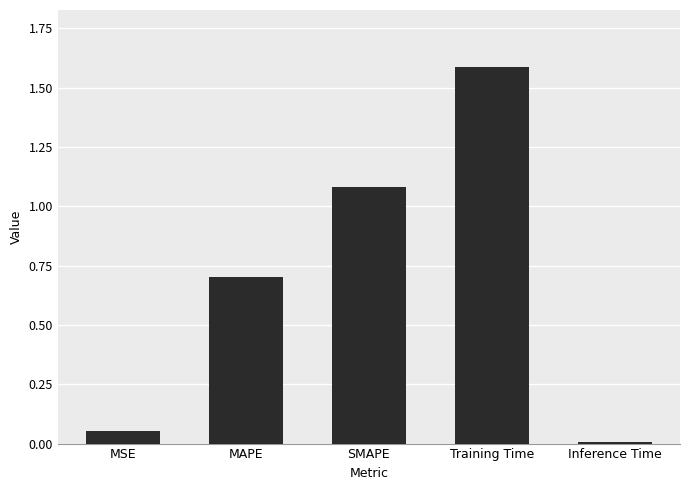

Rank the categories by value from lowest to highest.

Inference Time, MSE, MAPE, SMAPE, Training Time